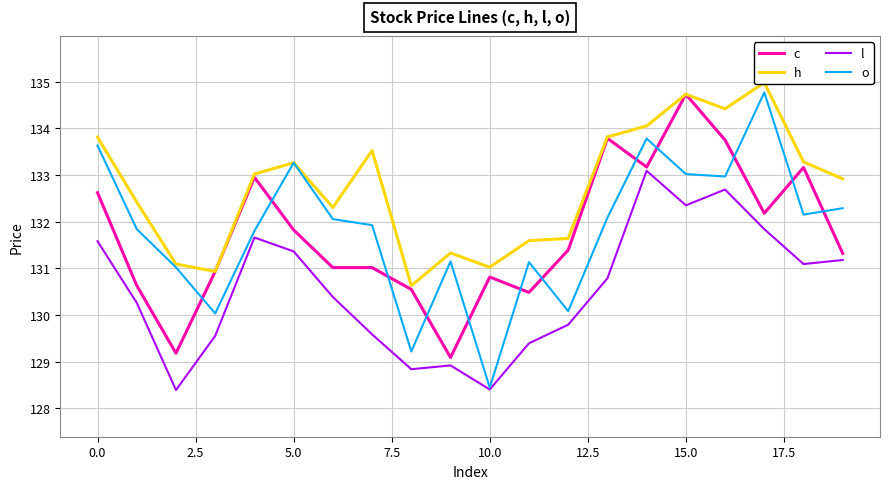

How many intersections are there between c and o?

12